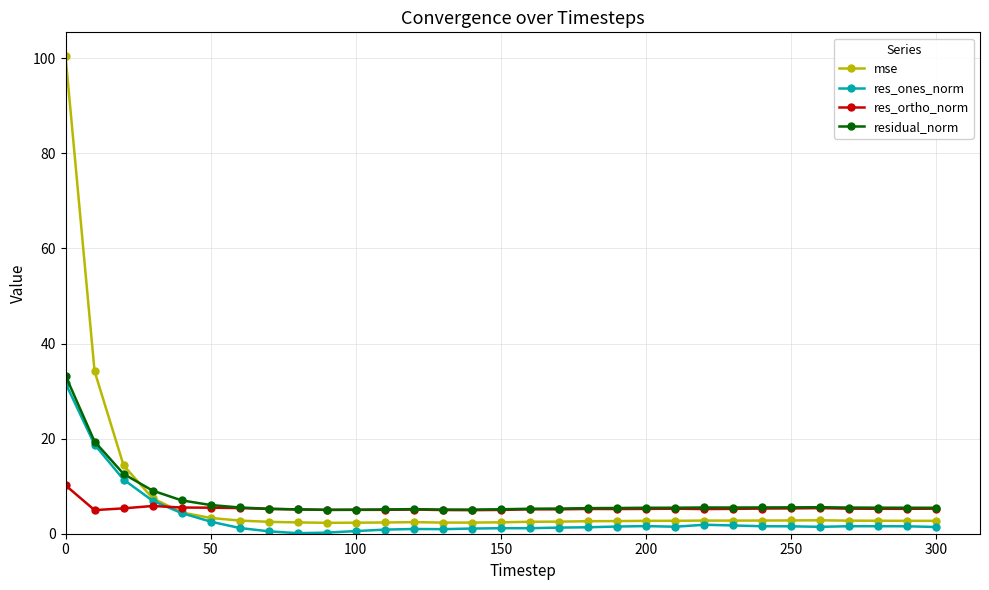

Is this an area chart (filled region under the line)?

No